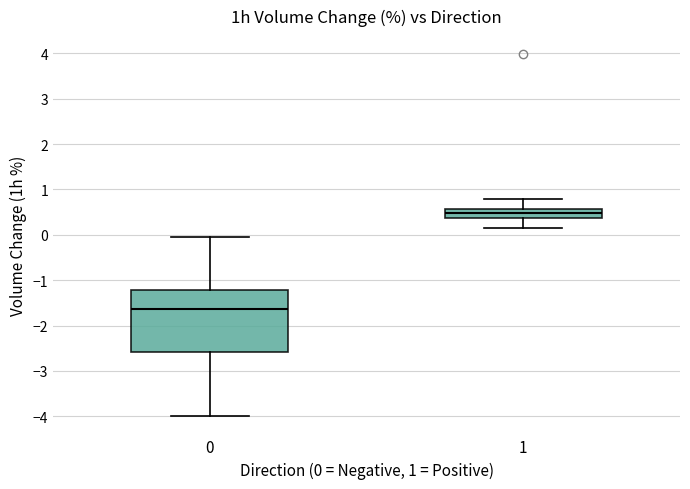

Reading left to right, read every box against the y-axis: the position of its median line, the range the box covers, and the ends of its whiskers. The values are not printed on the chart, so give them approximately, as read against the axis.

0: median -1.6, box -2.6 to -1.2, whiskers -4.0 to 0.0
1: median 0.5, box 0.4 to 0.6, whiskers 0.2 to 0.8